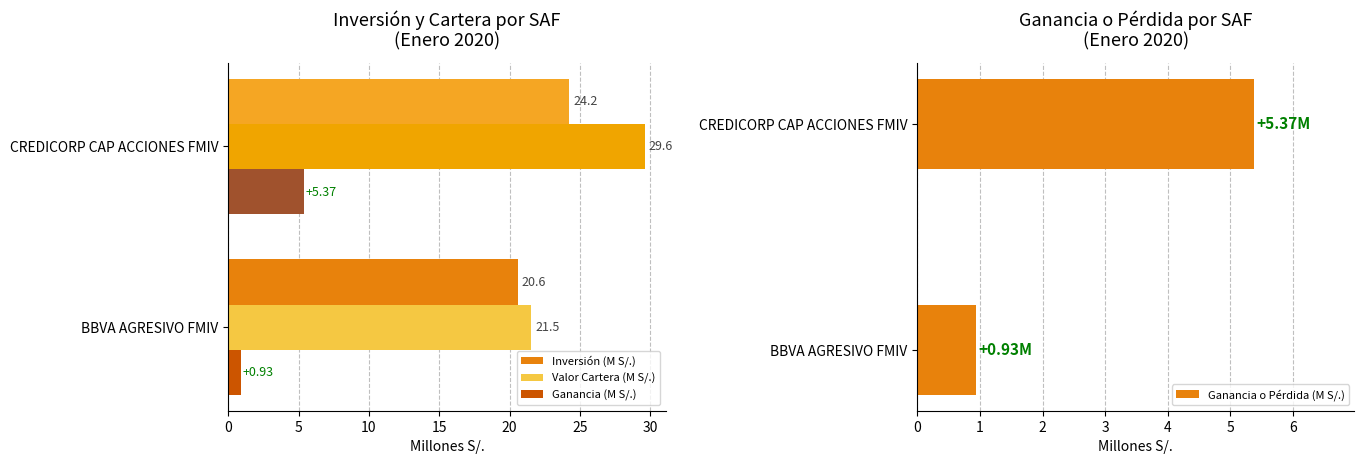

What is the difference between the maximum and minimum values in the Ganancia o Pérdida (M S/.) series?

4.4